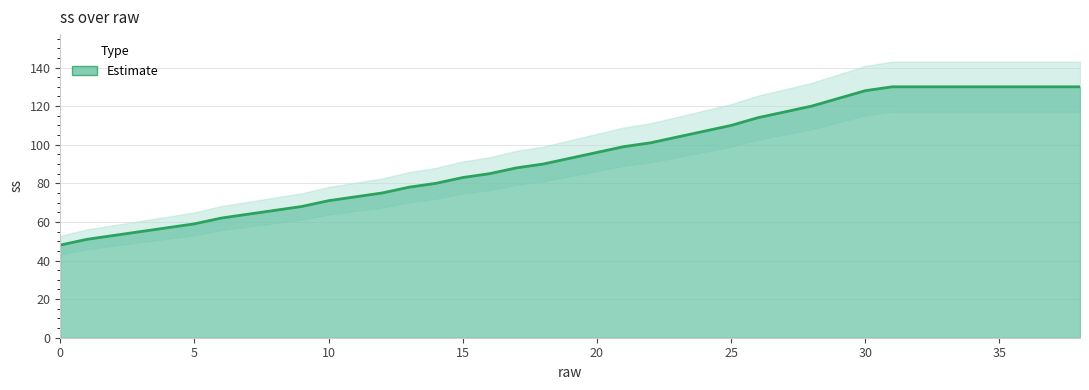

What is the minimum value shown in the chart?

48